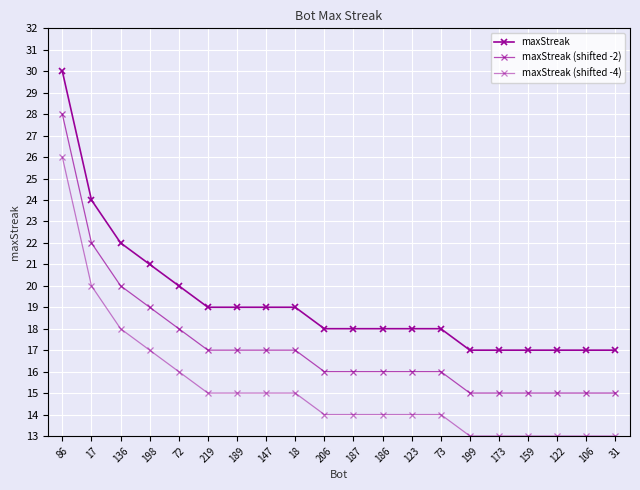

What is the highest value of the maxStreak series?

30